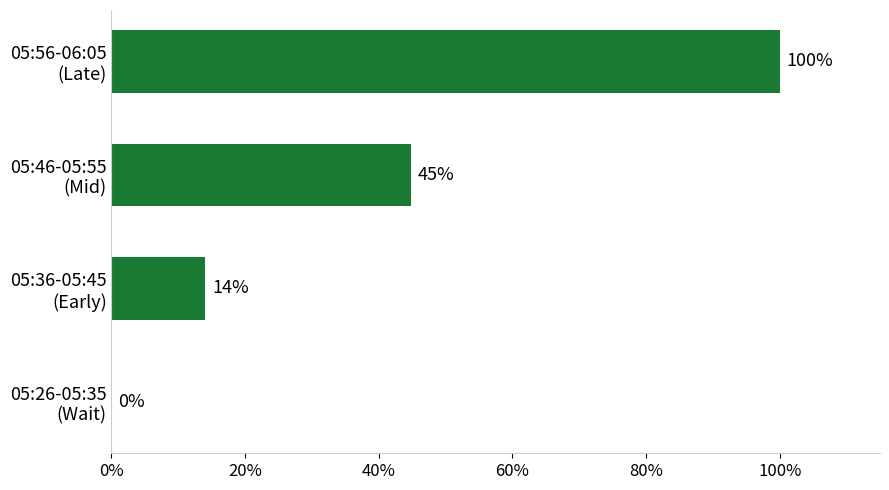

What is the maximum value shown in the chart?

100.0